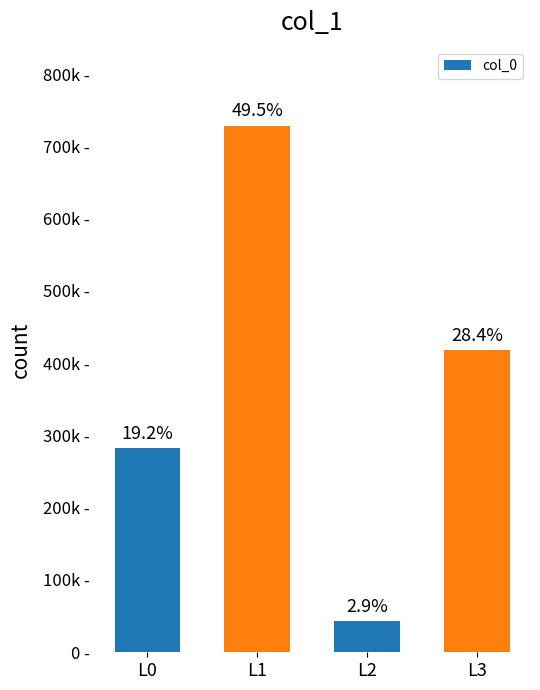

Are the bars horizontal?

No